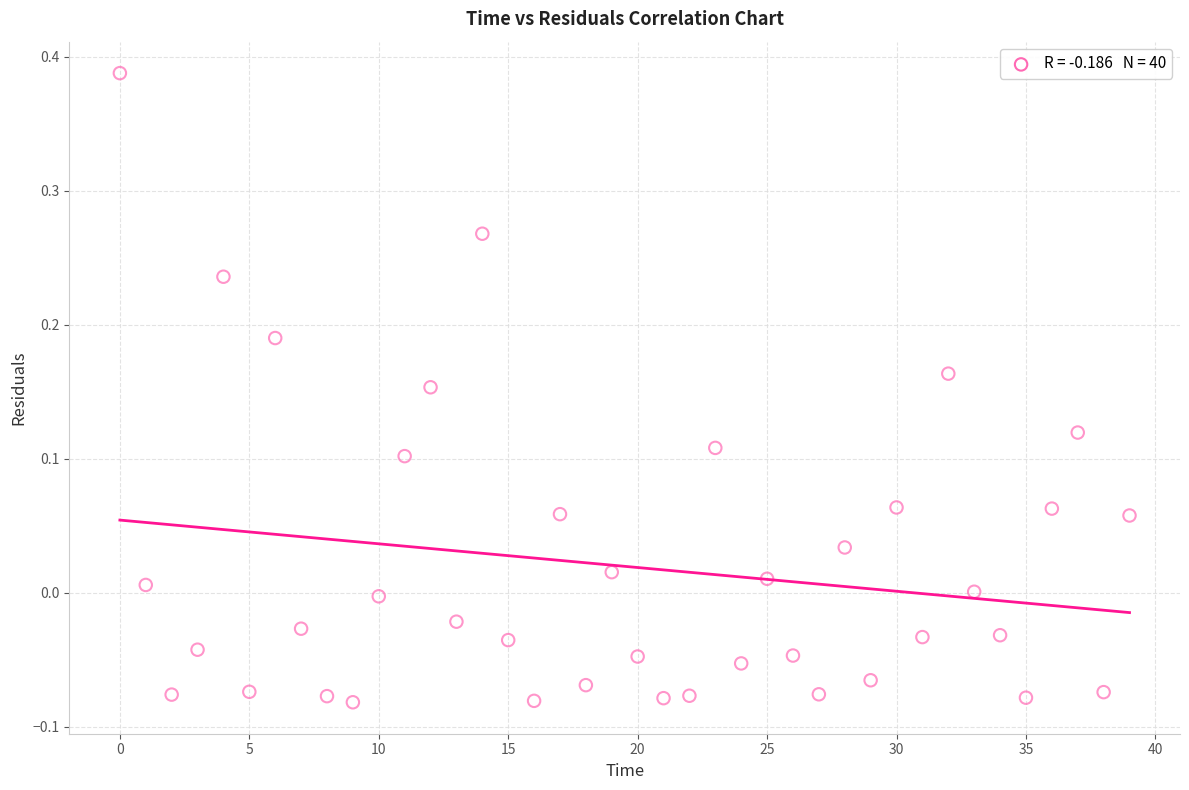

What is the range of Y values (max minus min)?

0.5